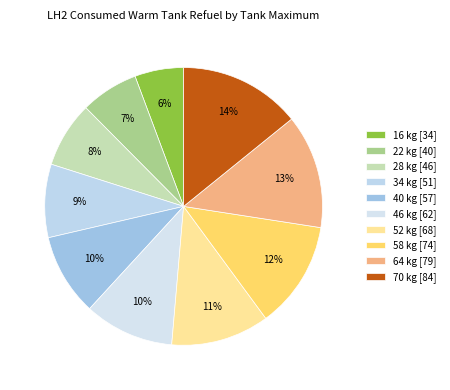

How many slices are in this pie chart?

10